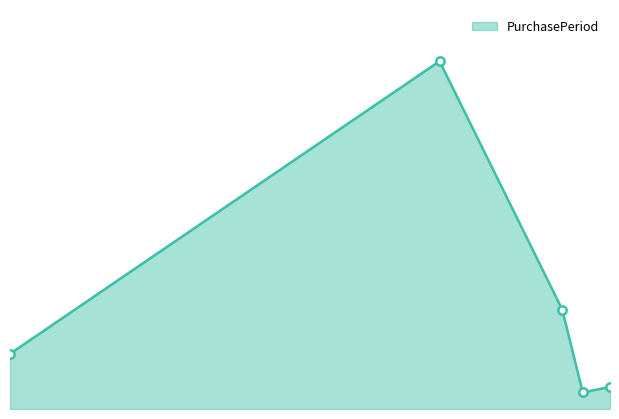

What is the label of the 4th point from the left?

2017-01-13